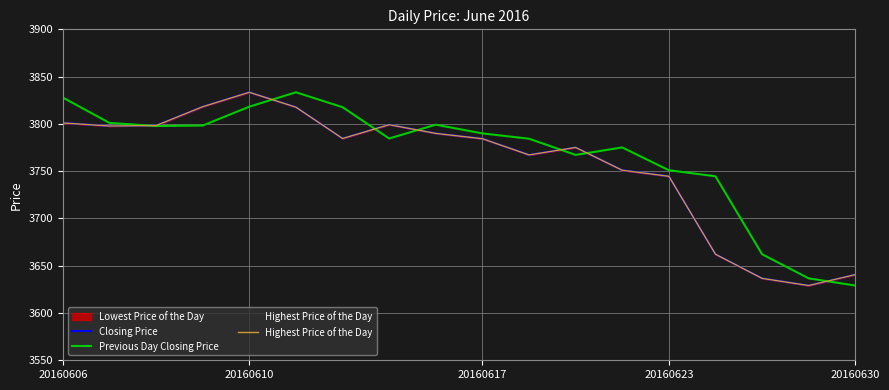

What is the approximate value of Highest Price of the Day at 15?

3636.6